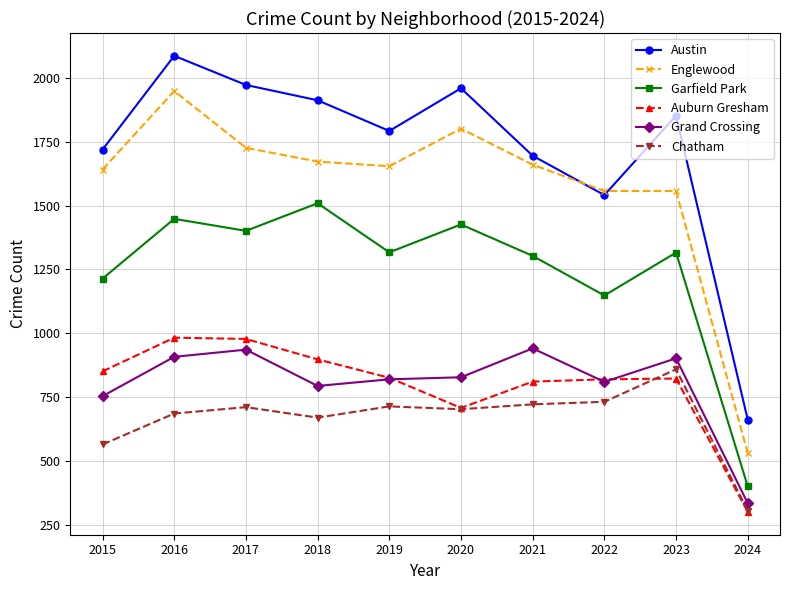

True or false: Grand Crossing and Garfield Park intersect in this chart.

False